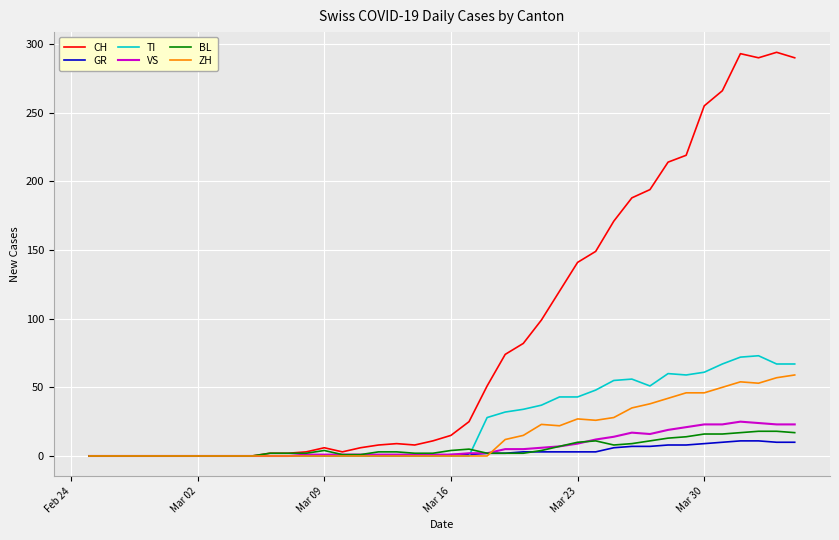

Which series has the largest range (max minus min)?

CH